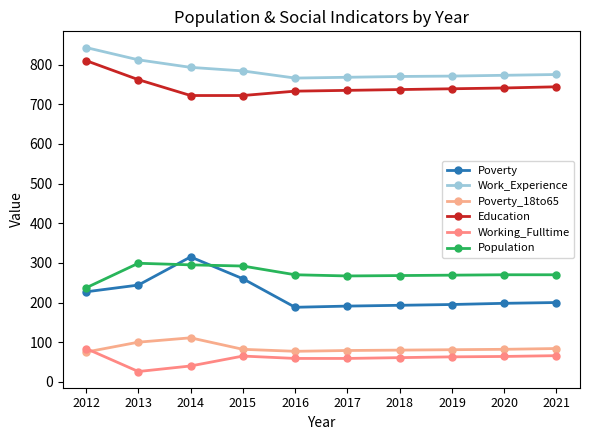

Where does the Work_Experience series first go above 775?

2012